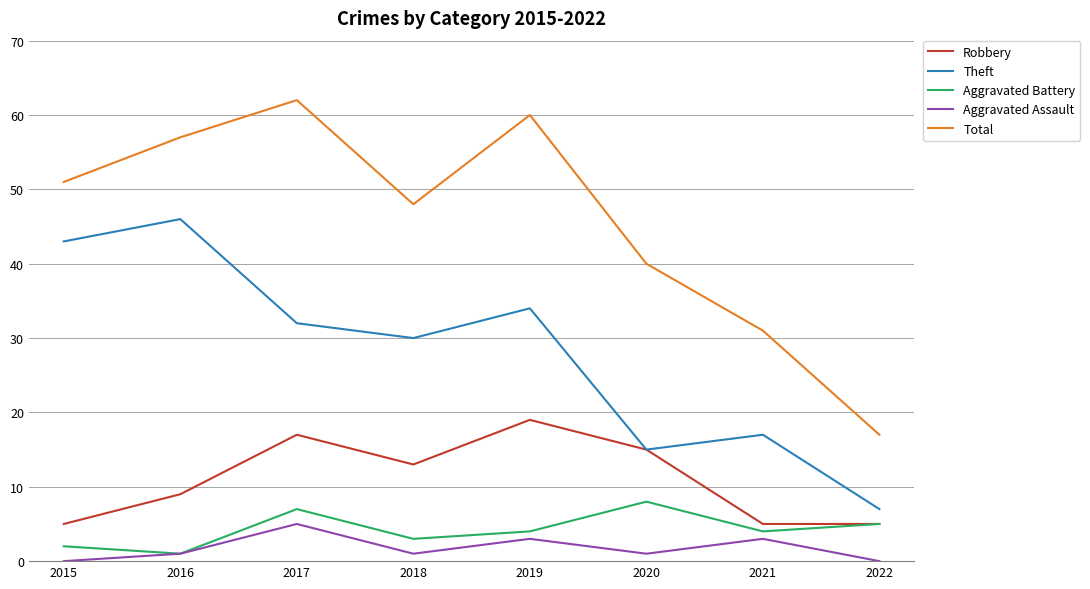

What is the difference between the Aggravated Assault values at 2019 and 2015?

3